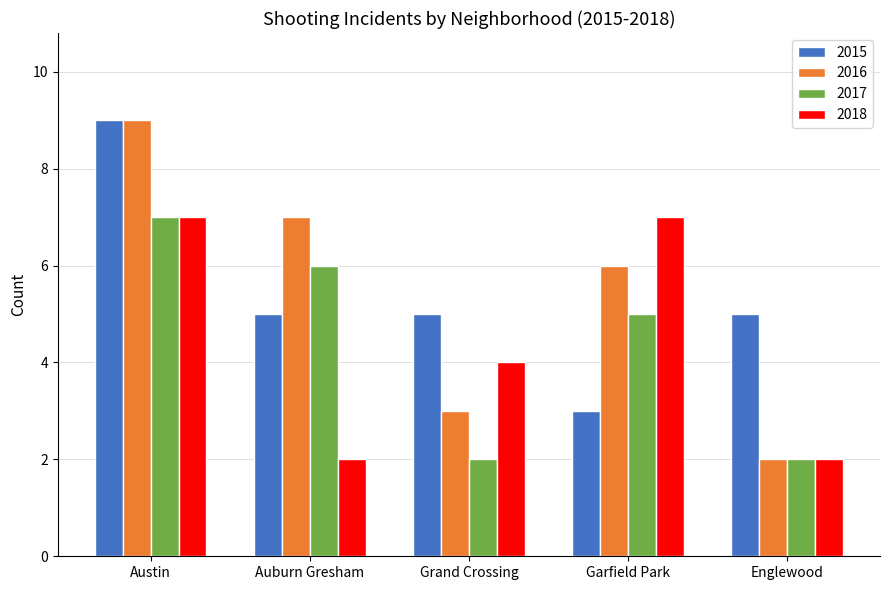

True or false: 2015 has a value of 5 at Auburn Gresham.

True